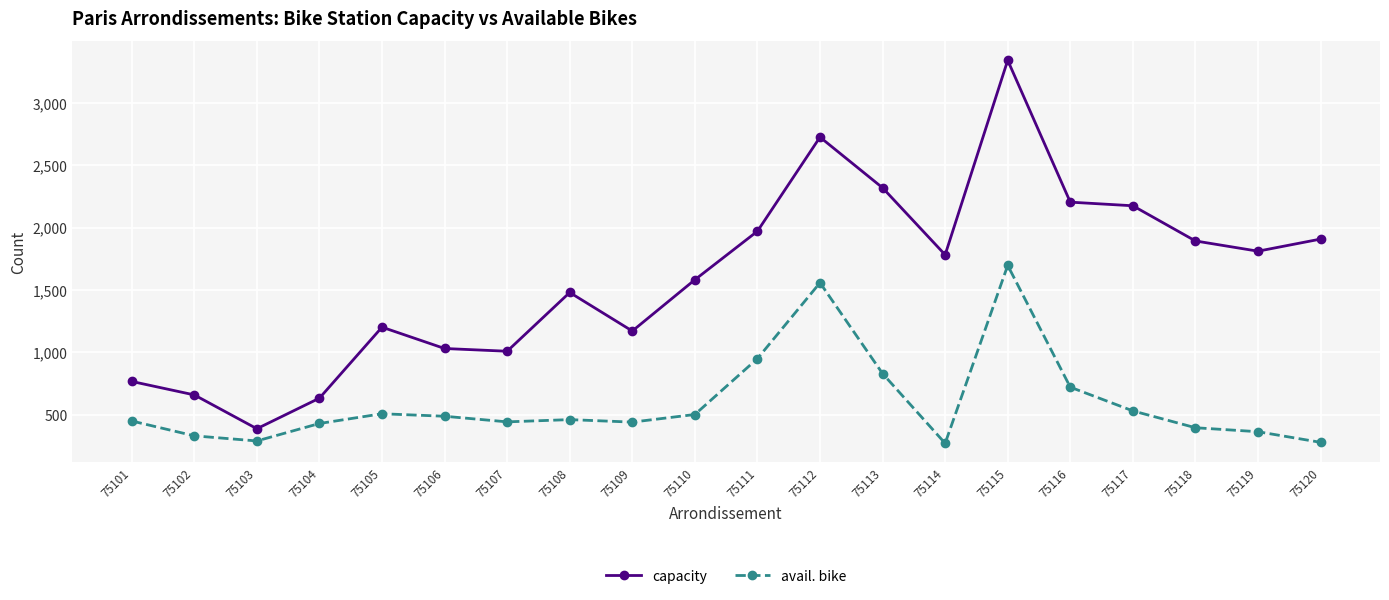

What is the spread (max minus min) of values at 75104?

203